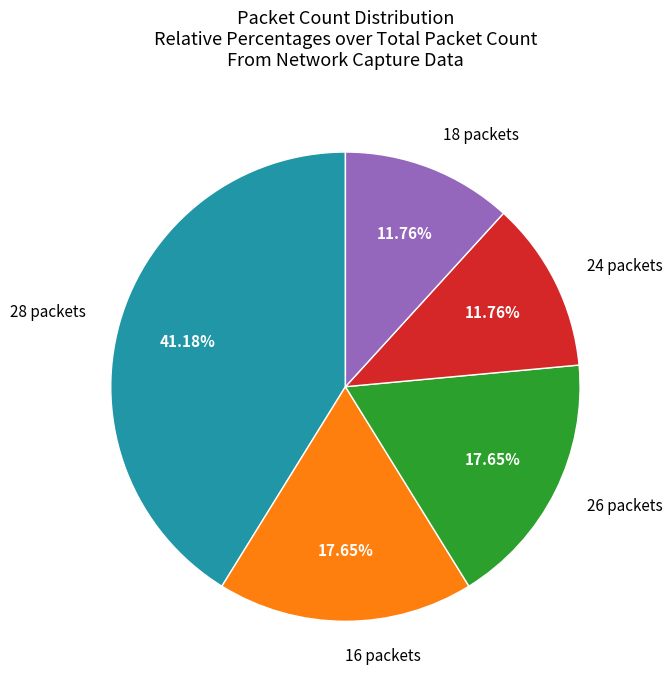

How many segments does this pie chart have?

5